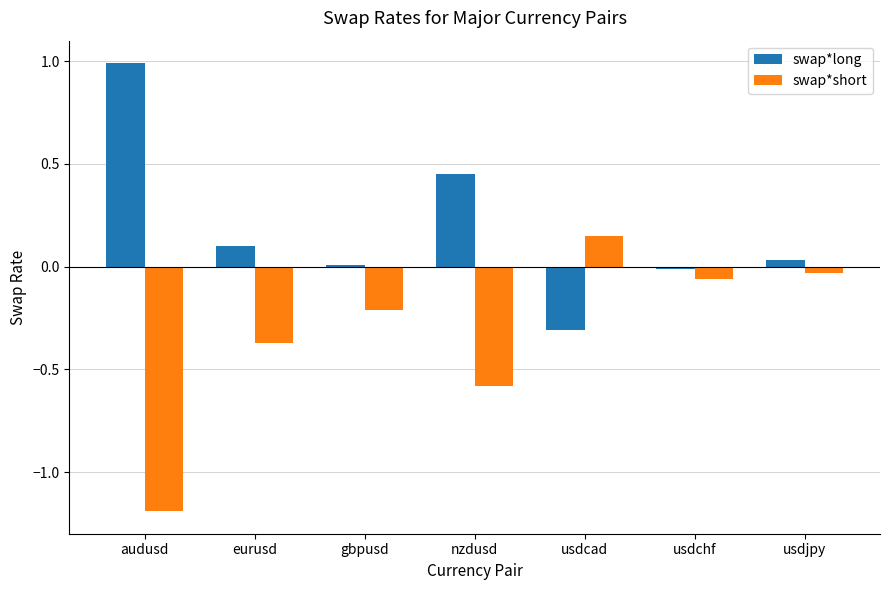

What is the approximate value of swap*short at audusd?

-1.2